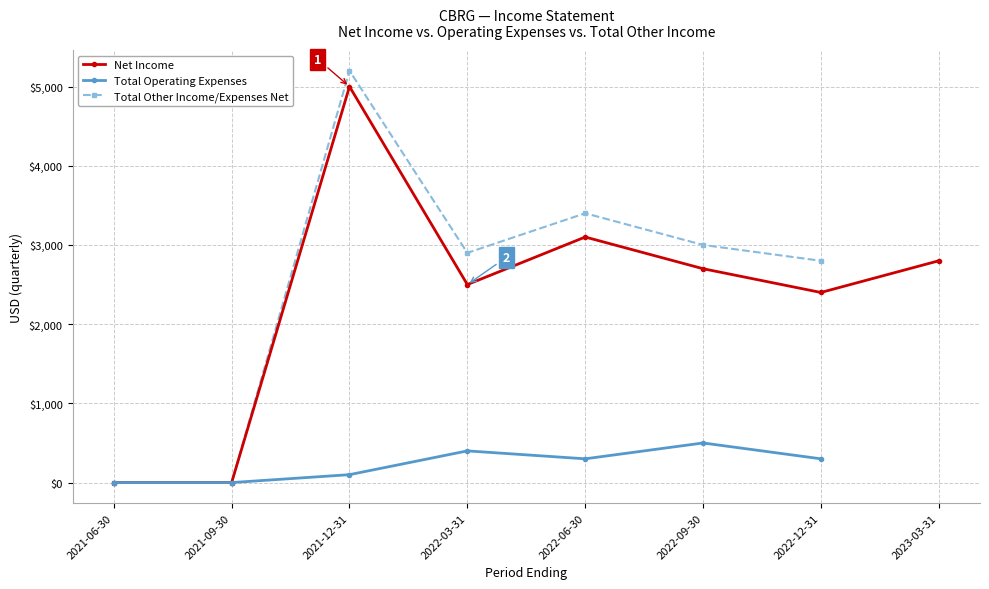

At which category is the sum across all series the highest?

2021-12-31